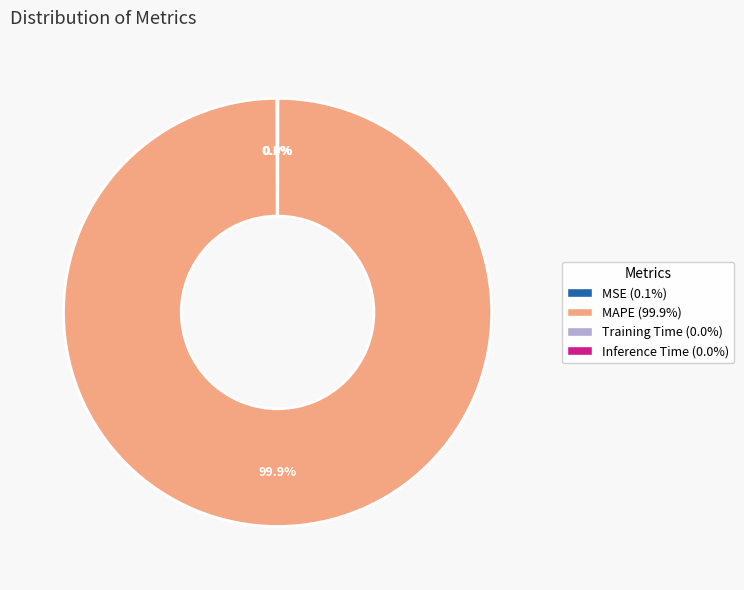

Is there any slice that represents more than half of the pie?

Yes